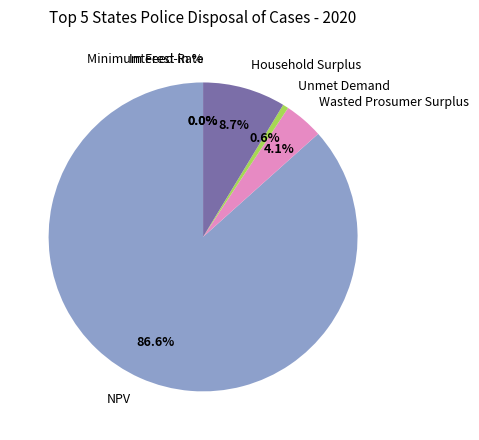

What portion of the pie excludes Household Surplus?

91.3%